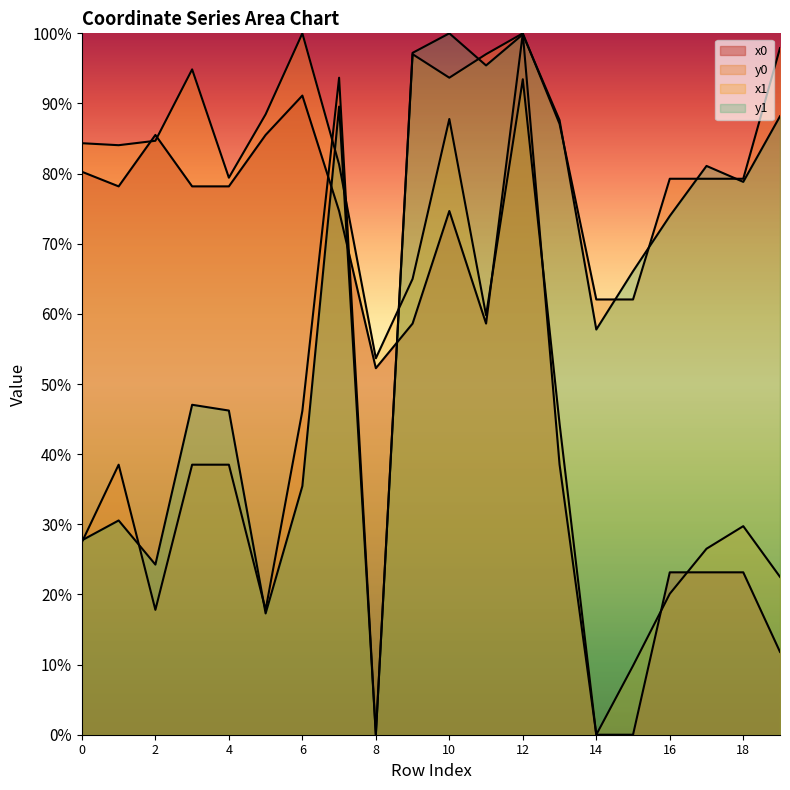

What is the value of the x0 point at the 8th from the left?

74.7